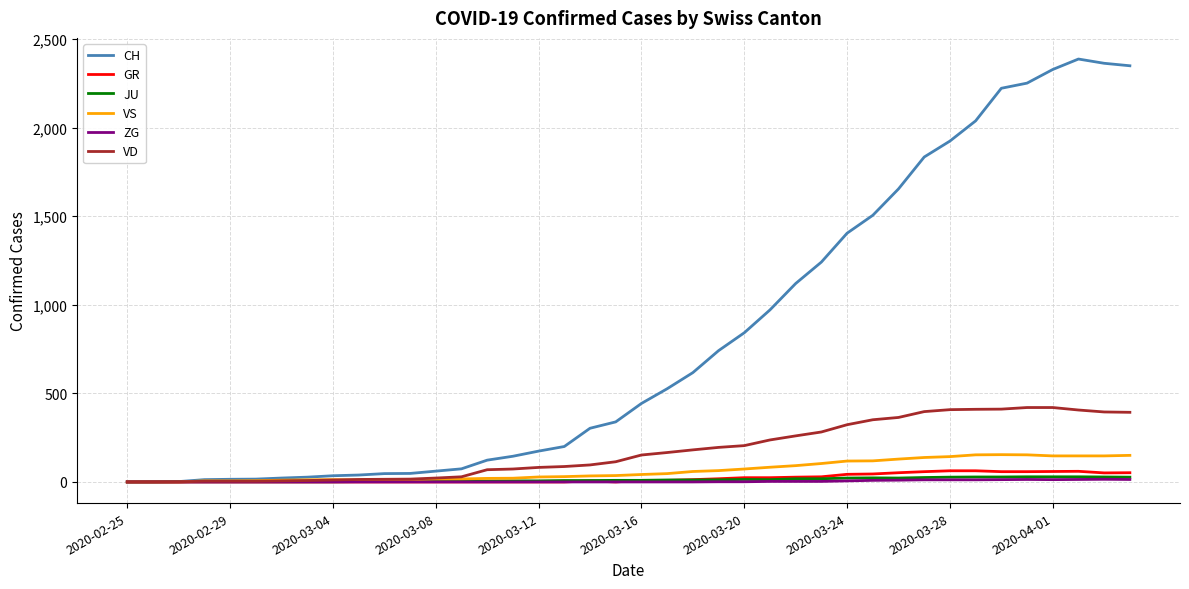

Which series has the largest range (max minus min)?

CH